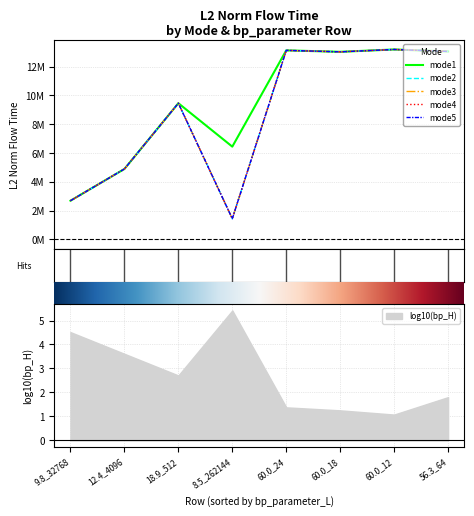

What is the minimum value for log10(bp_H)?

1.1